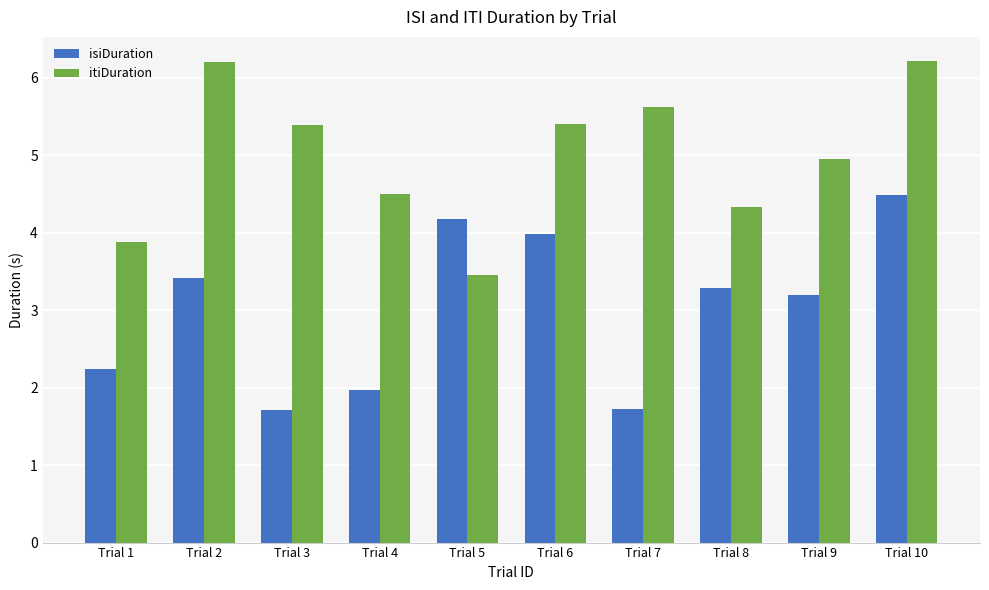

What is the spread (max minus min) of values at Trial 5?

0.7